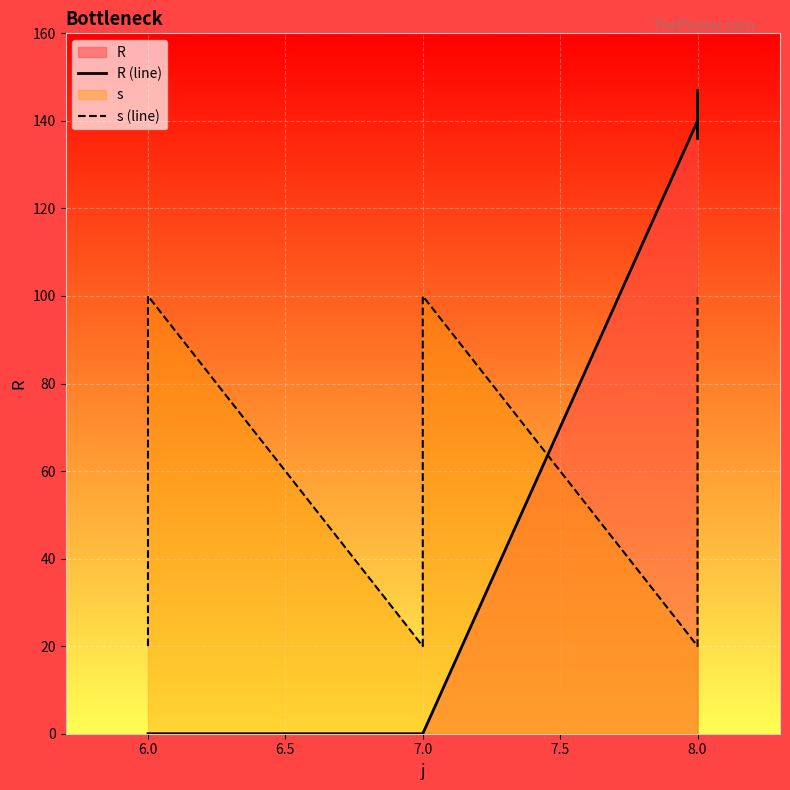

How many intersections are there between s (line) and R (line)?

1